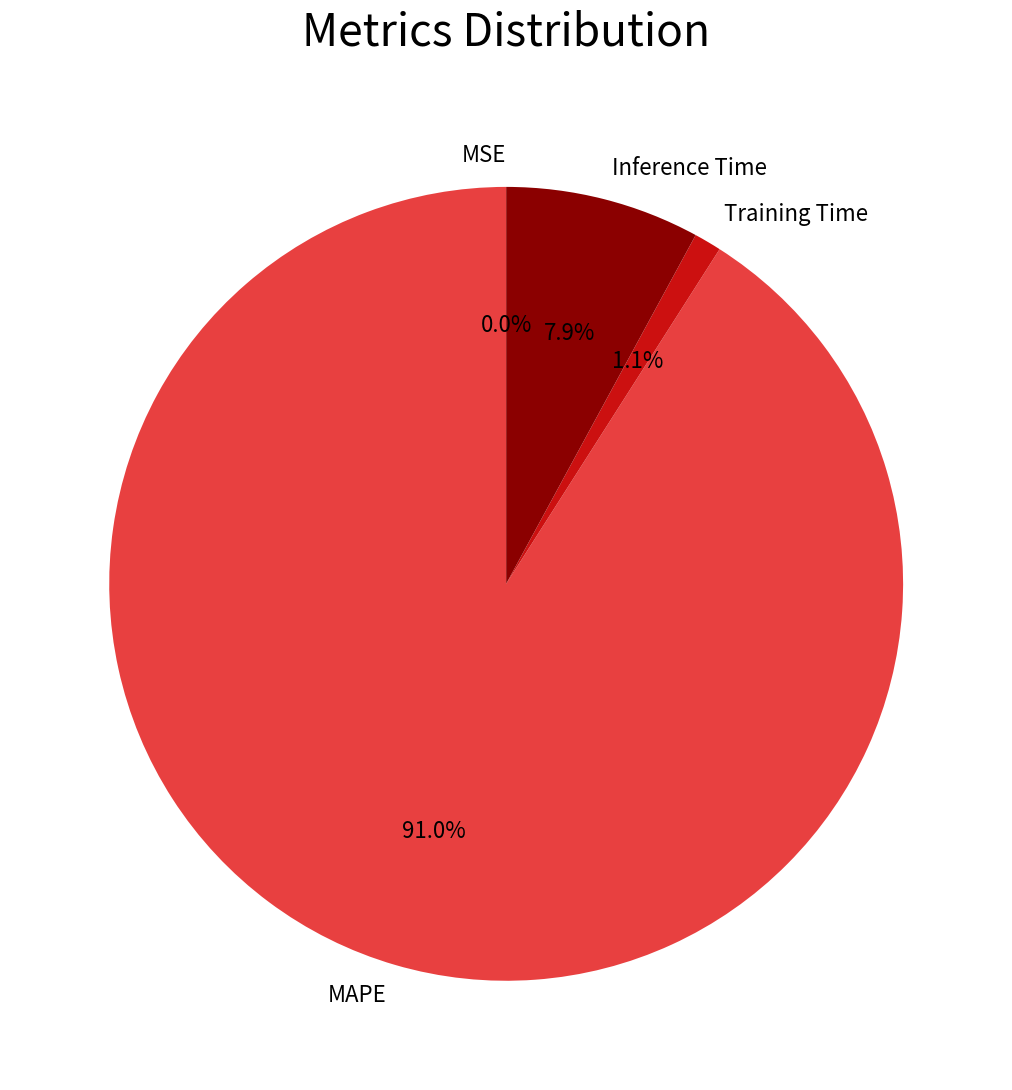

To the nearest percent, what percentage of the pie is Inference Time?

8%